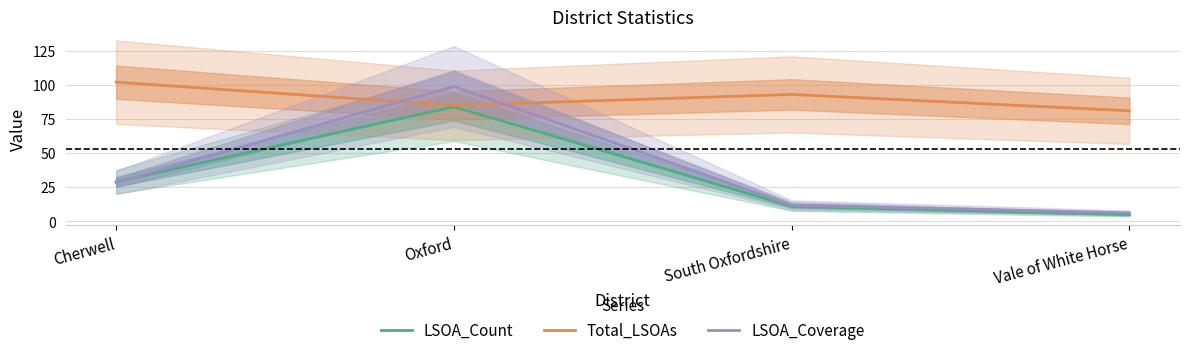

True or false: LSOA_Coverage has a value of 9.0 at Vale of White Horse.

False